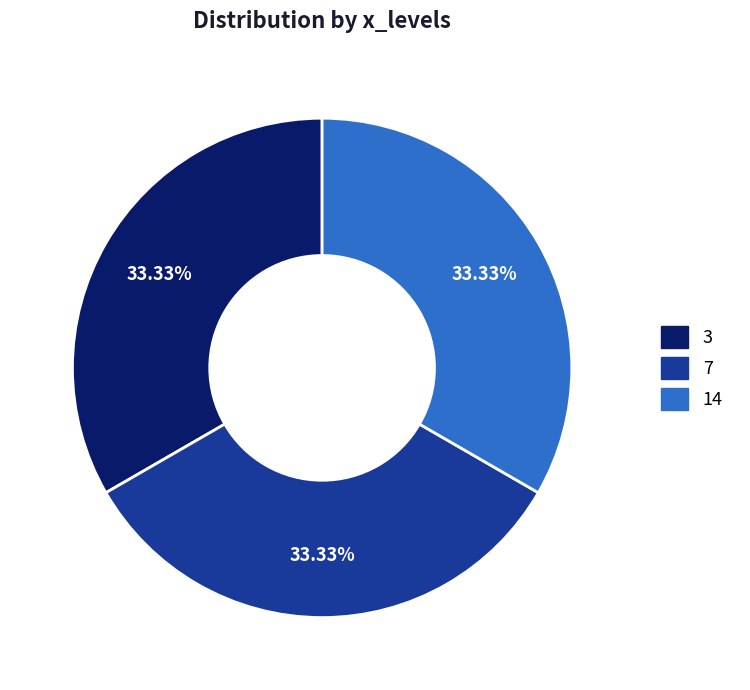

To the nearest percent, what percentage of the pie is 7?

33%